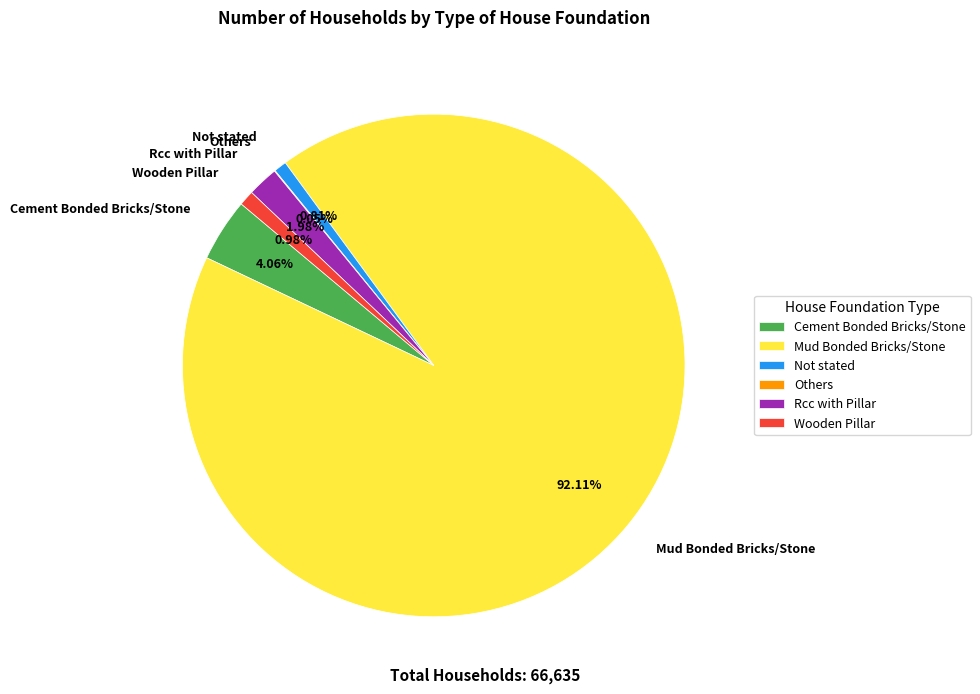

Which category has the biggest portion of the pie?

Mud Bonded Bricks/Stone